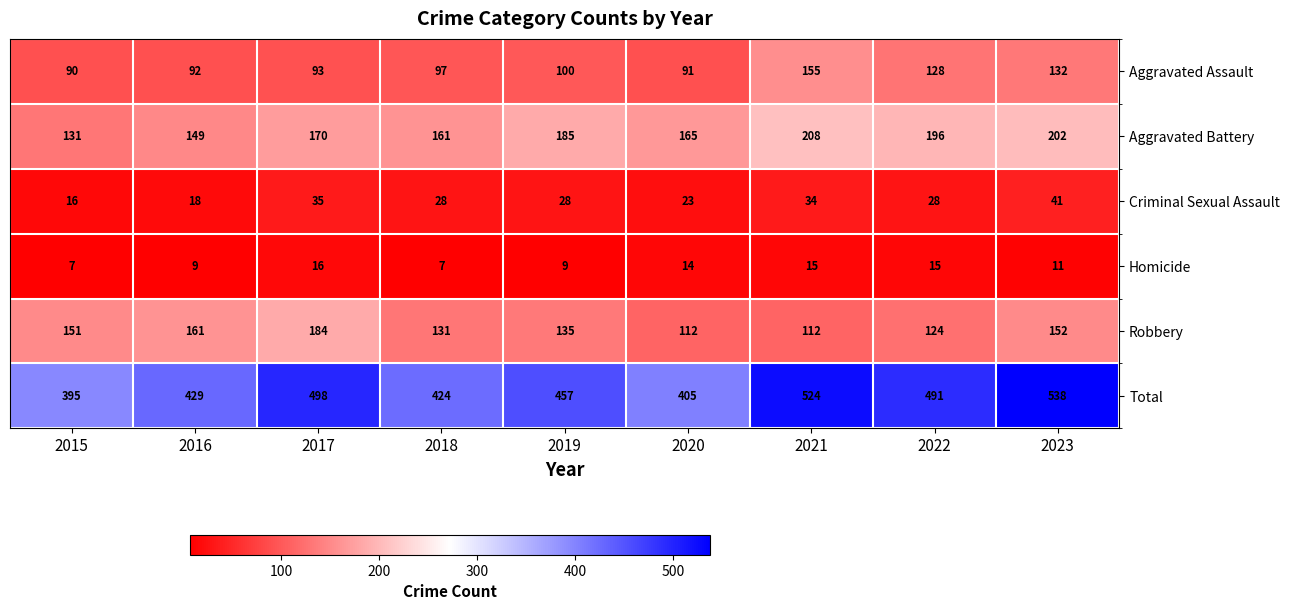

The Homicide series shows 24 at 2020. True or false?

False